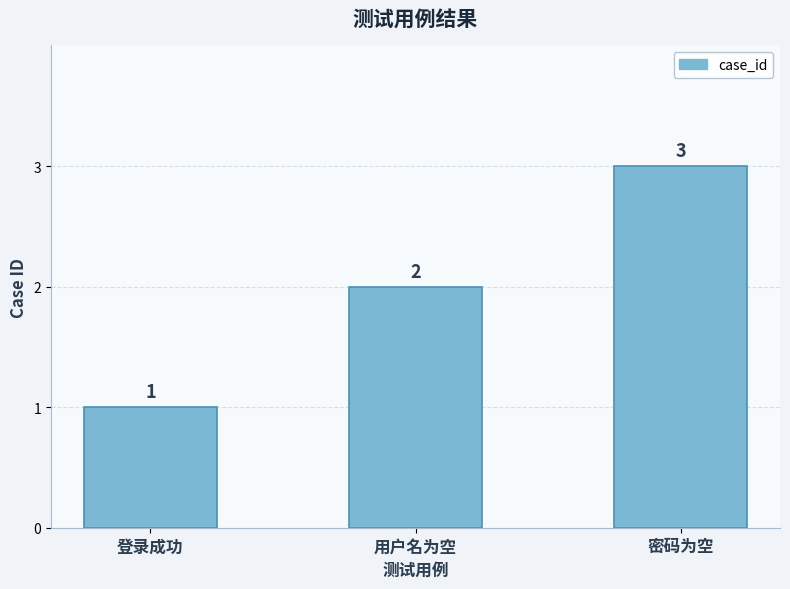

The value at 登录成功 is 1. True or false?

True